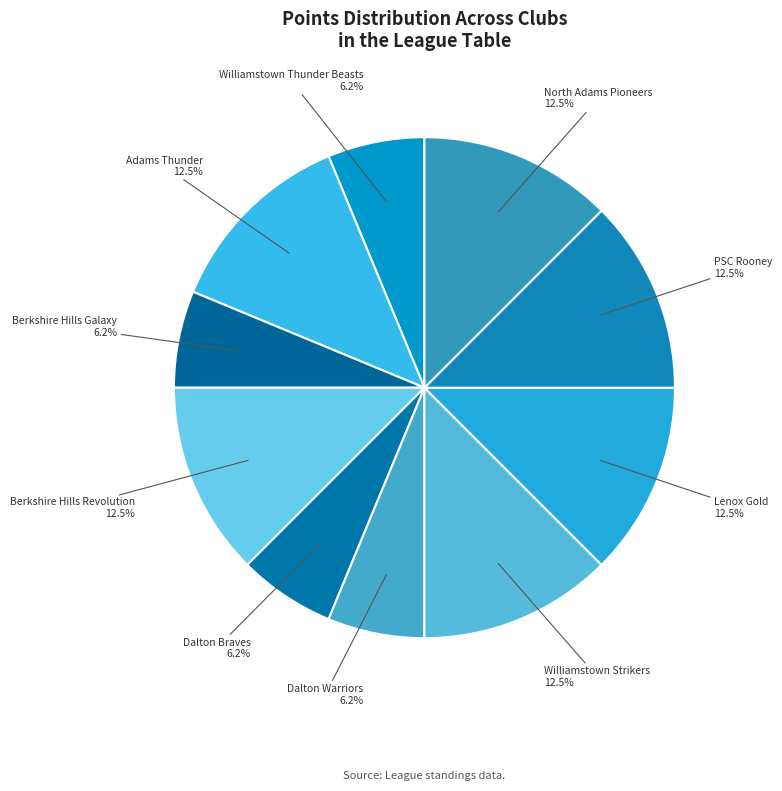

What is the ratio of the value at Williamstown Thunder Beasts to the value at Lenox Gold?

0.5